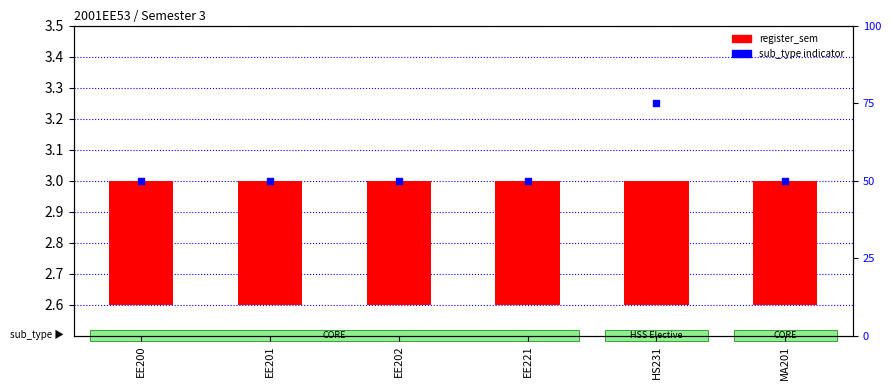

Which series reaches the minimum Y coordinate?

register_sem